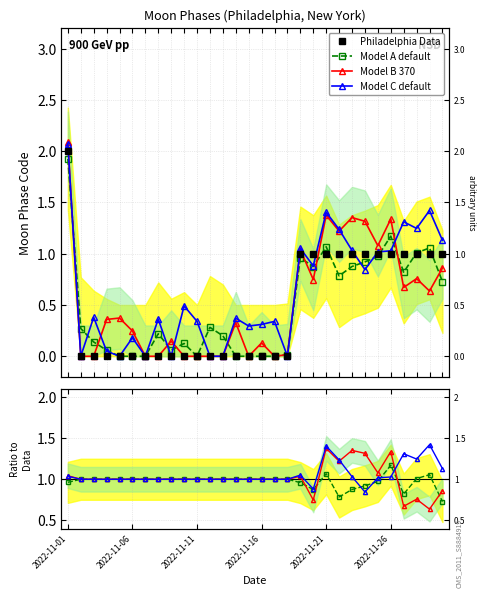

True or false: the data has more than 0 interior local peaks.

False